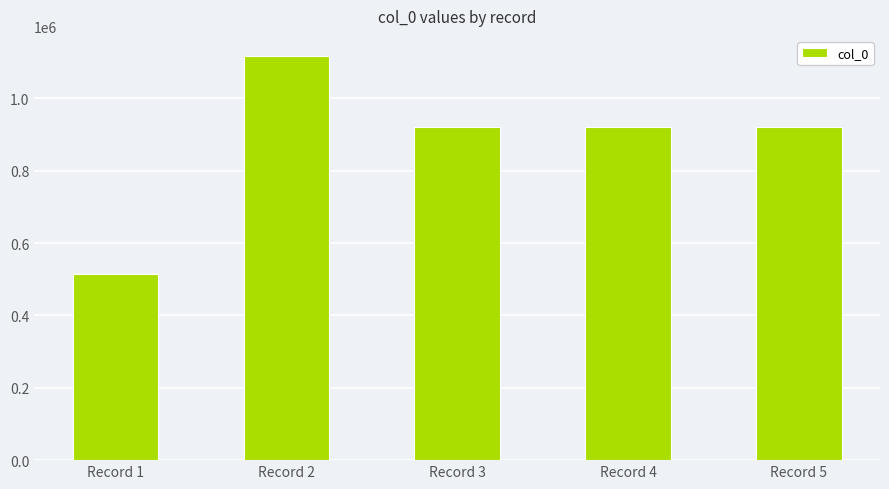

What is the change in value from Record 1 to Record 2?

+602554